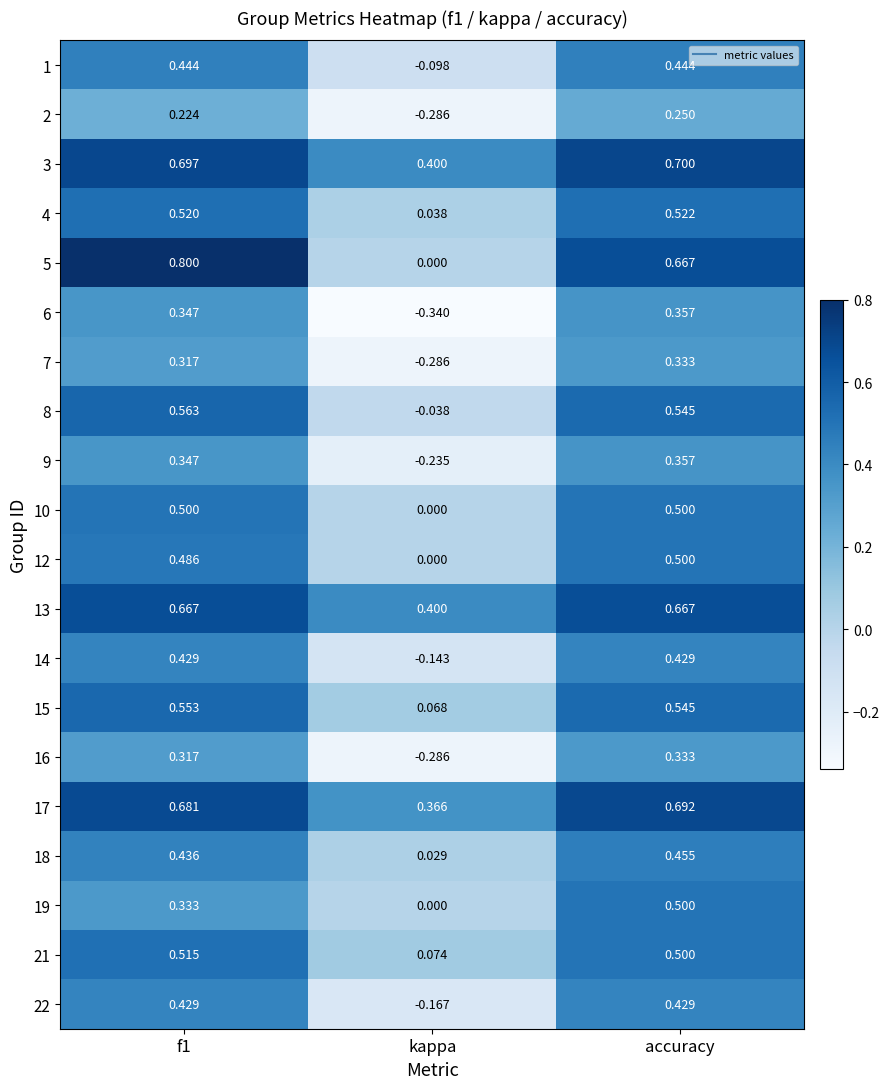

Count the number of data series in this chart.

20